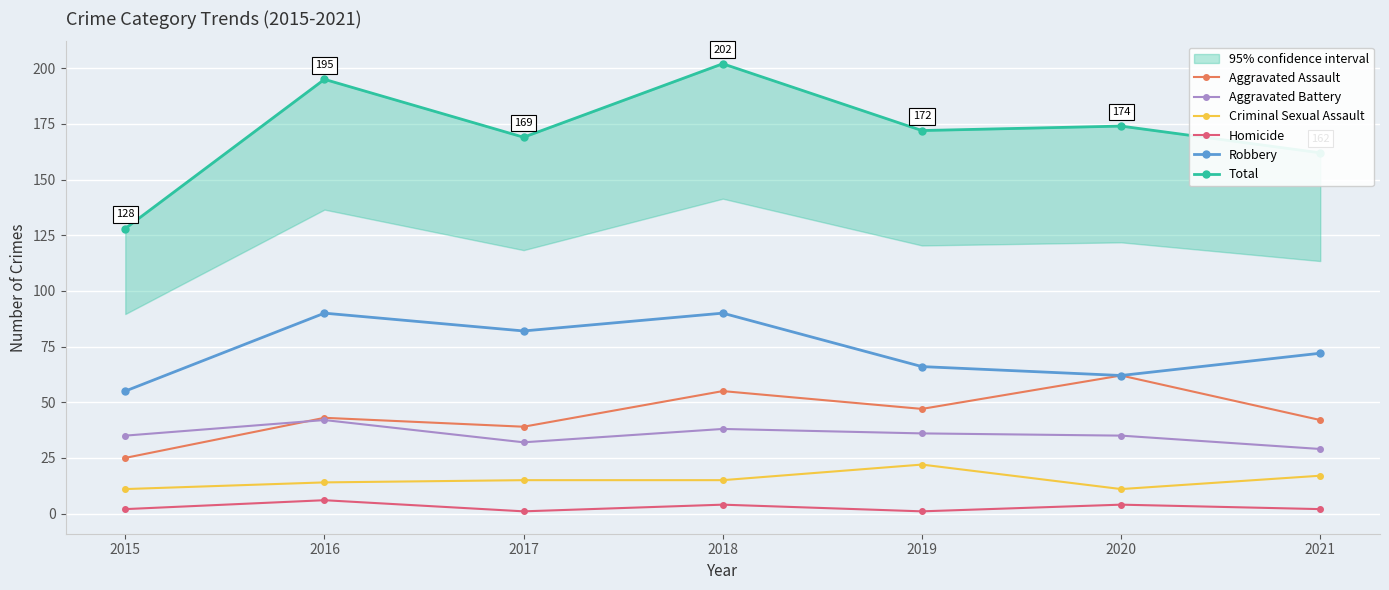

True or false: Aggravated Assault and Total intersect in this chart.

False